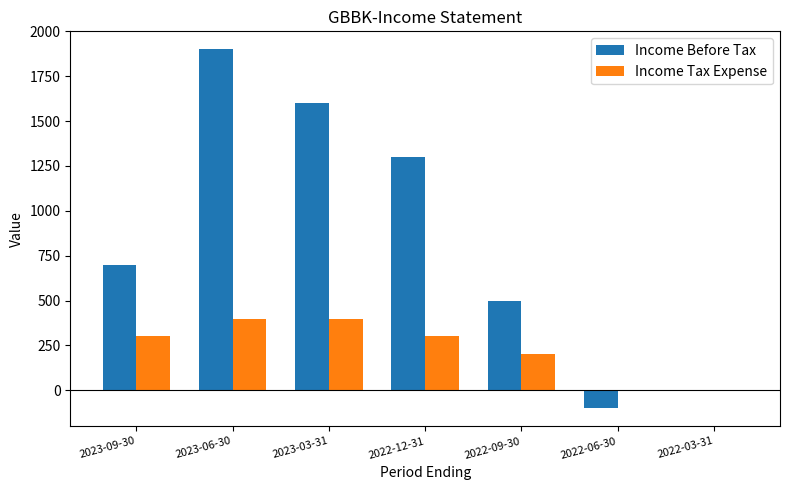

What is the approximate value of Income Before Tax at 2022-09-30, to the nearest 100?

500